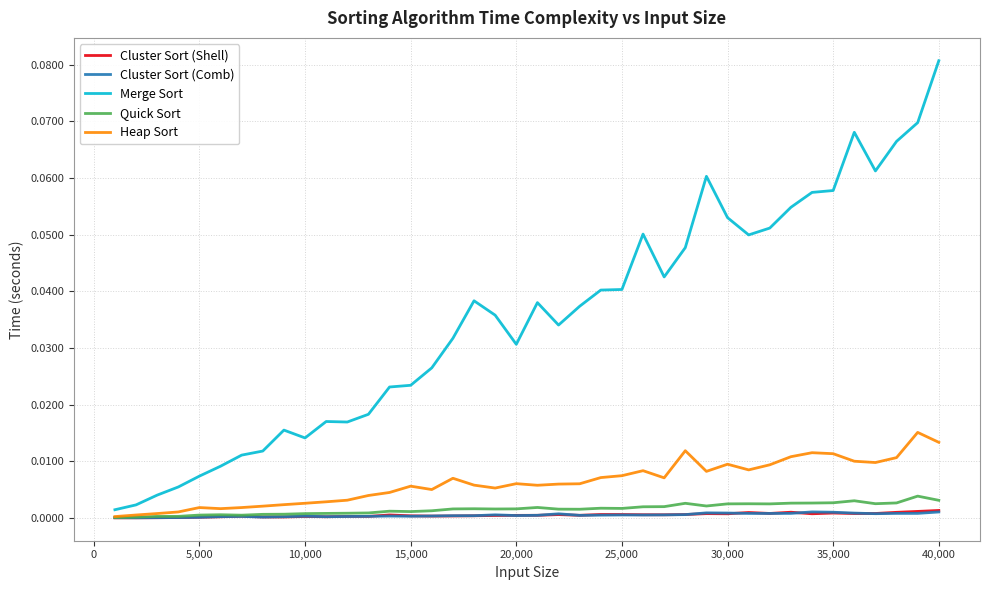

Which series has the widest spread of values?

Merge Sort